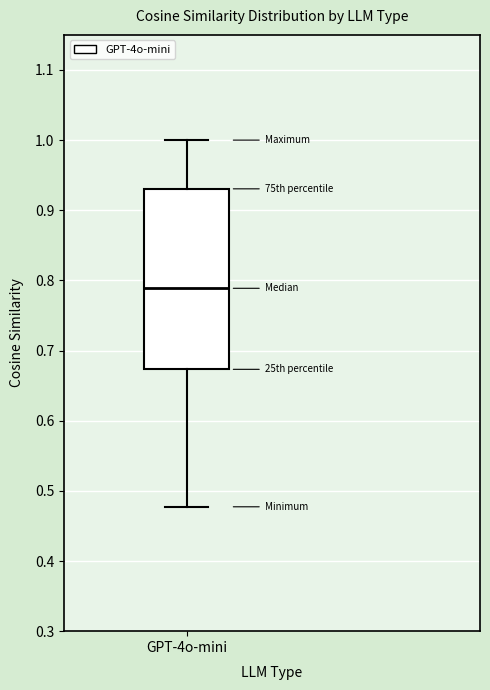

Read this box plot against the y-axis: the position of the median line, the range covered by the box, and the ends of both whiskers. The values are not printed on the chart, so give them approximately, as read against the axis.

median 0.79, box 0.67 to 0.93, whiskers 0.48 to 1.00